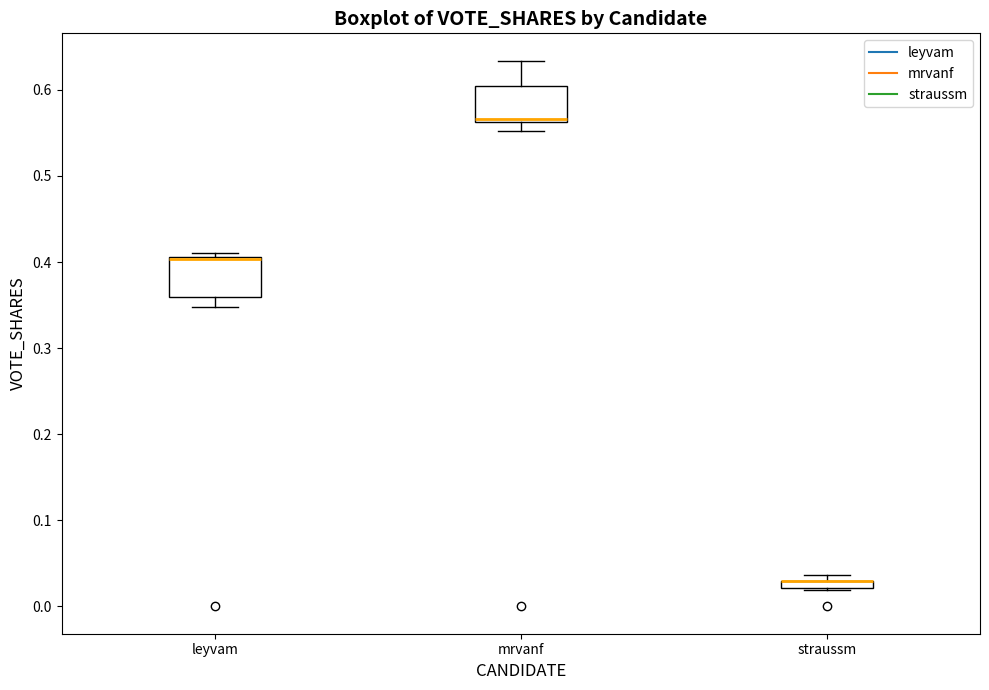

Where is the upper edge of the box for straussm on the y-axis? The values are not printed on the chart, so give them approximately, as read against the axis.

0.03